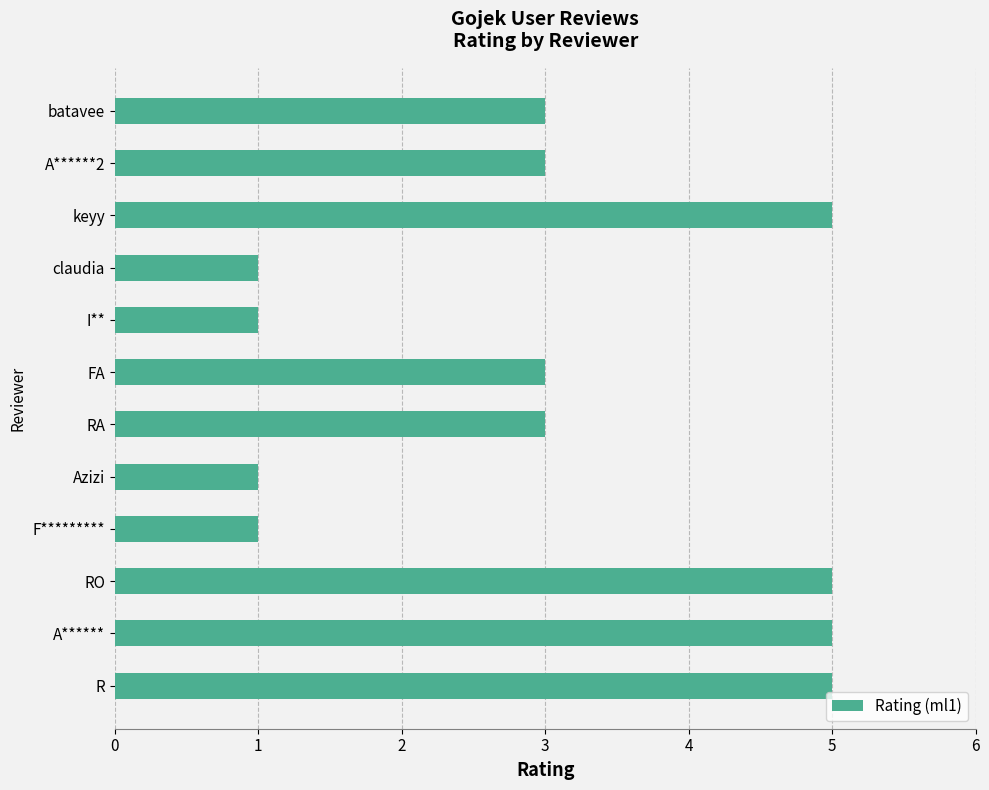

What is the smallest value displayed?

1